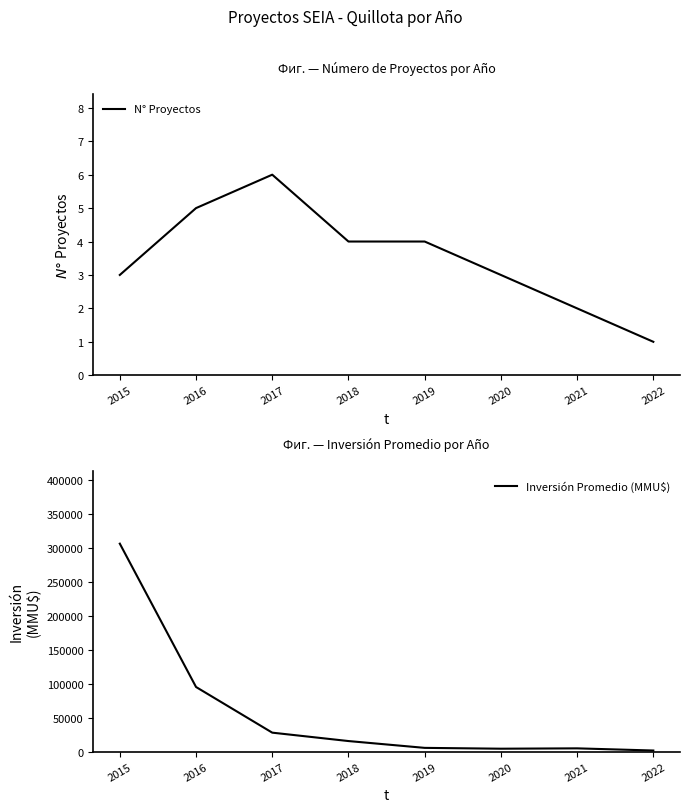

At which category does Inversión Promedio (MMU$) reach its first local valley?

2020